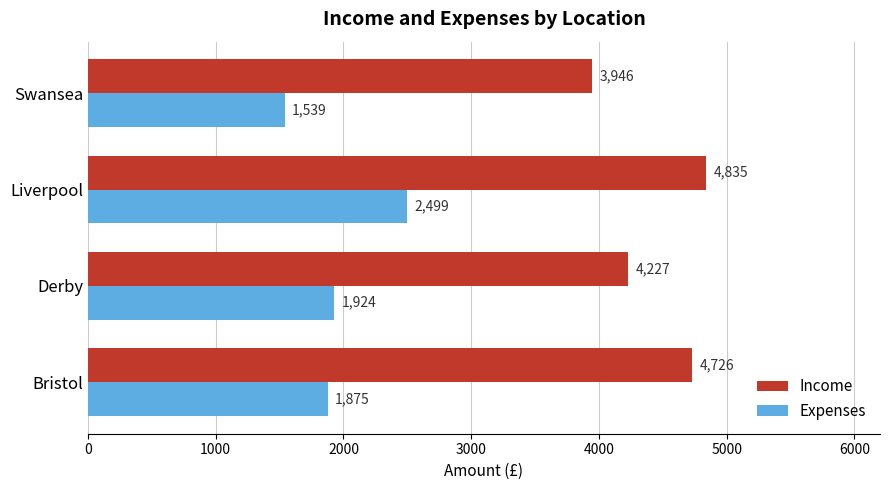

The value of Expenses at Bristol is 1875. True or false?

True